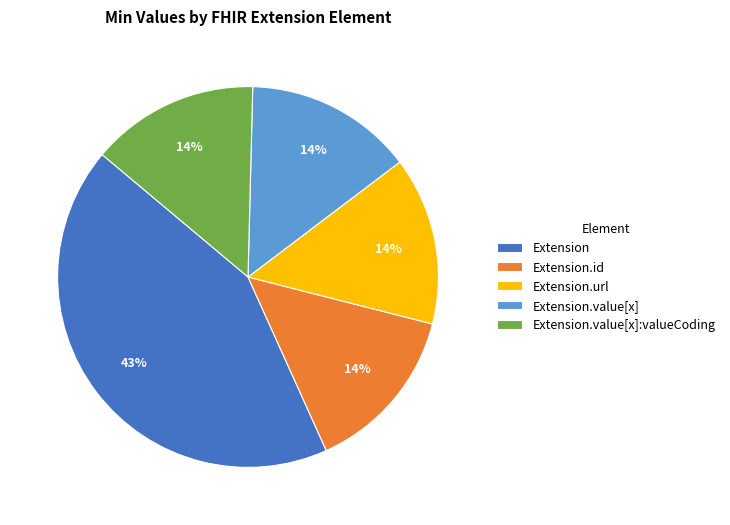

Between Extension.id and Extension, which is larger?

Extension